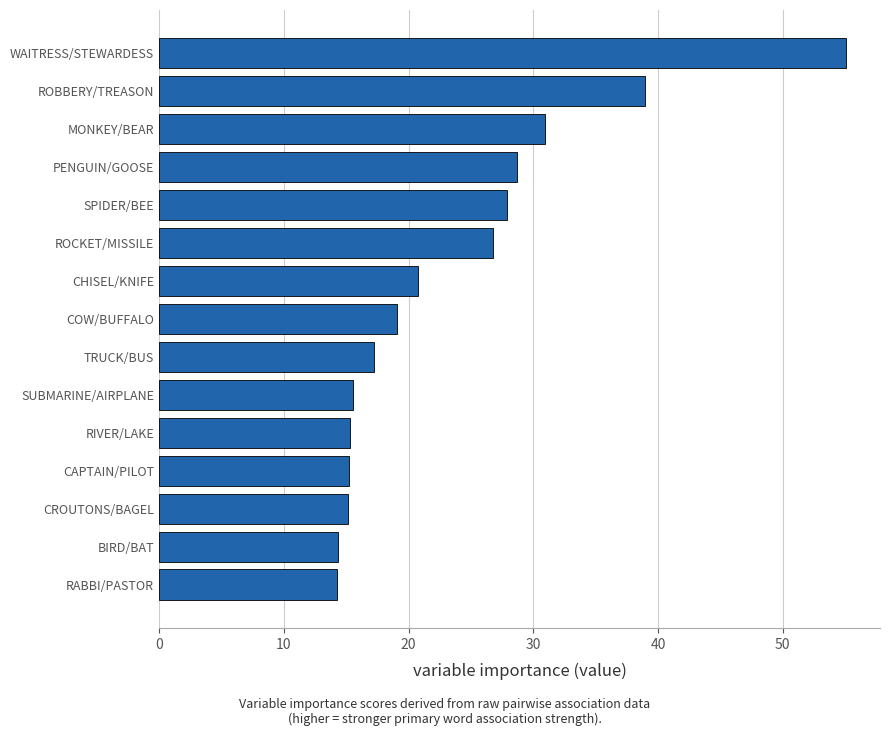

Is it true that the value at RABBI/PASTOR is 24.6?

False